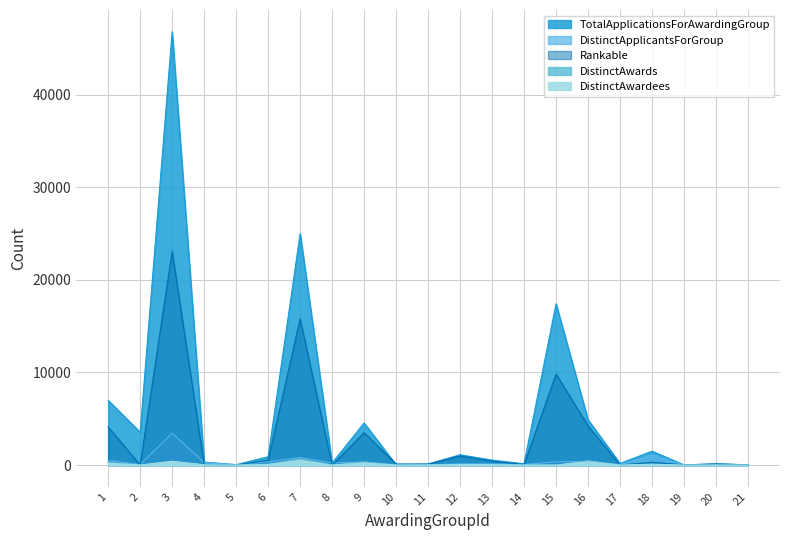

Reading left to right, list all the values displayed in this chart.

TotalApplicationsForAwardingGroup: 6995	3548	46785	322	47	900	24983	230	4547	28	112	1114	534	144	17410	4886	175	1503	20	137	31
DistinctApplicantsForGroup: 505	67	3437	264	47	355	824	224	350	20	29	127	121	61	358	376	51	1064	20	104	31
Rankable: 4121	0	23065	57	0	538	15779	0	3505	122	110	991	440	61	9828	4226	0	302	19	120	27
DistinctAwards: 275	0	421	26	0	90	663	0	306	0	15	79	63	1	0	460	0	92	0	0	1
DistinctAwardees: 211	0	397	25	0	61	482	0	226	0	13	56	52	1	0	361	0	91	0	0	1